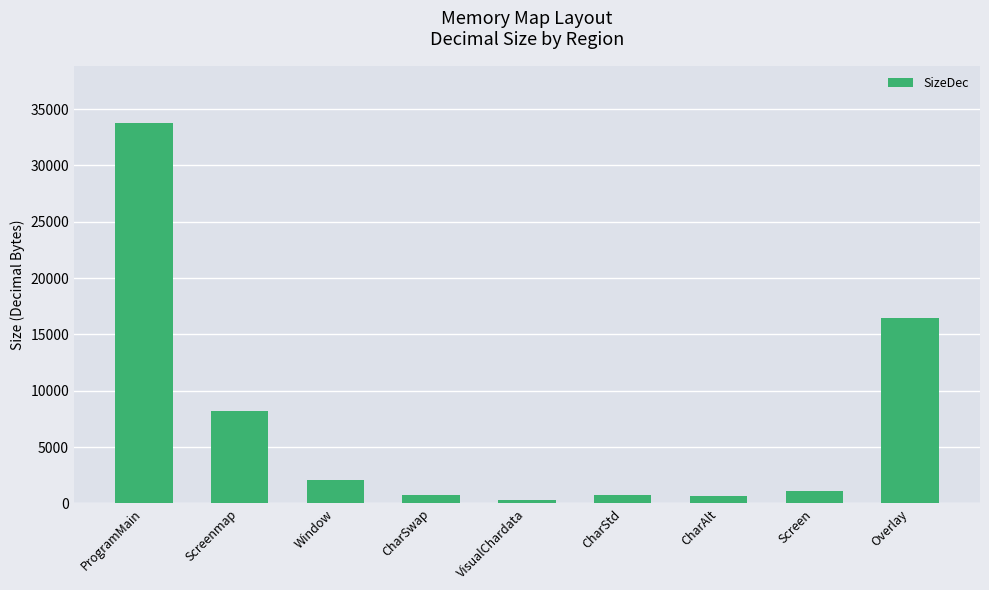

What is the label of the 1st bar from the left?

ProgramMain